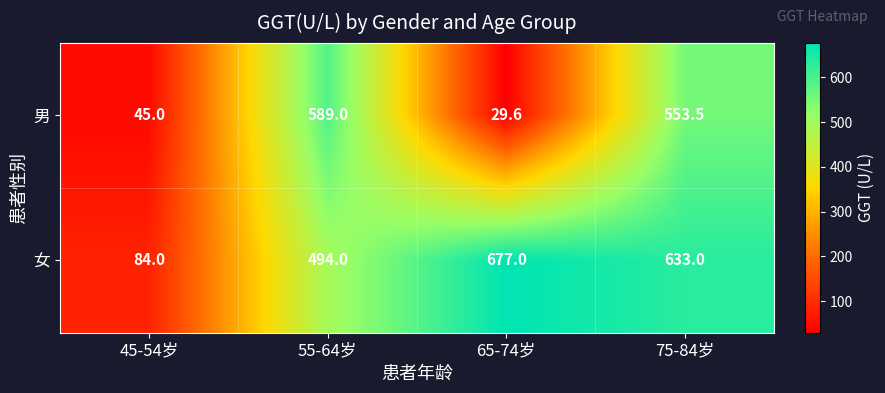

Reading right to left, list all the values displayed in this chart.

男: 75-84岁=553.5	65-74岁=29.6	55-64岁=589.0	45-54岁=45.0
女: 75-84岁=633.0	65-74岁=677.0	55-64岁=494.0	45-54岁=84.0